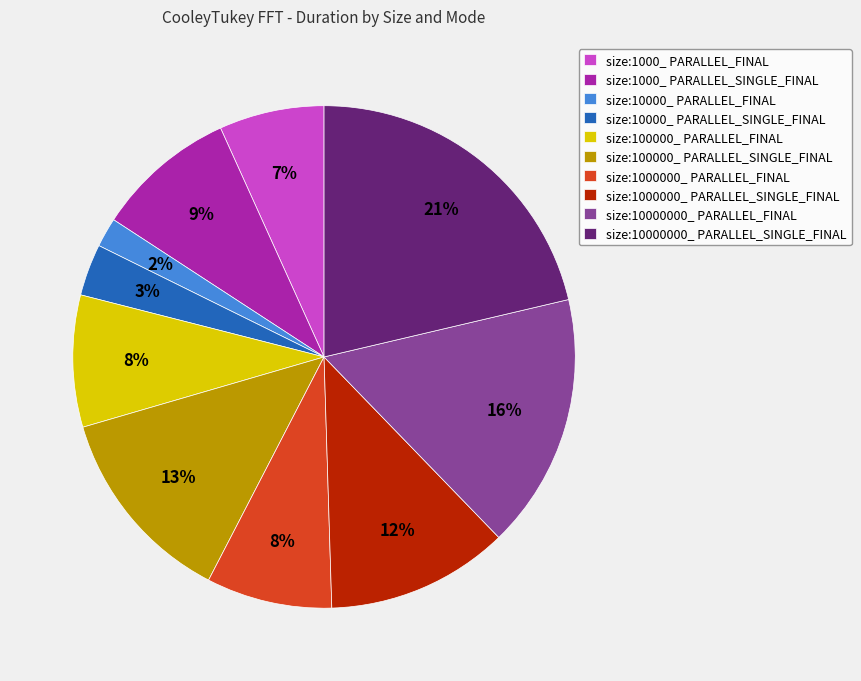

Is it true that size:1000_ PARALLEL_FINAL is 1% of the pie?

False